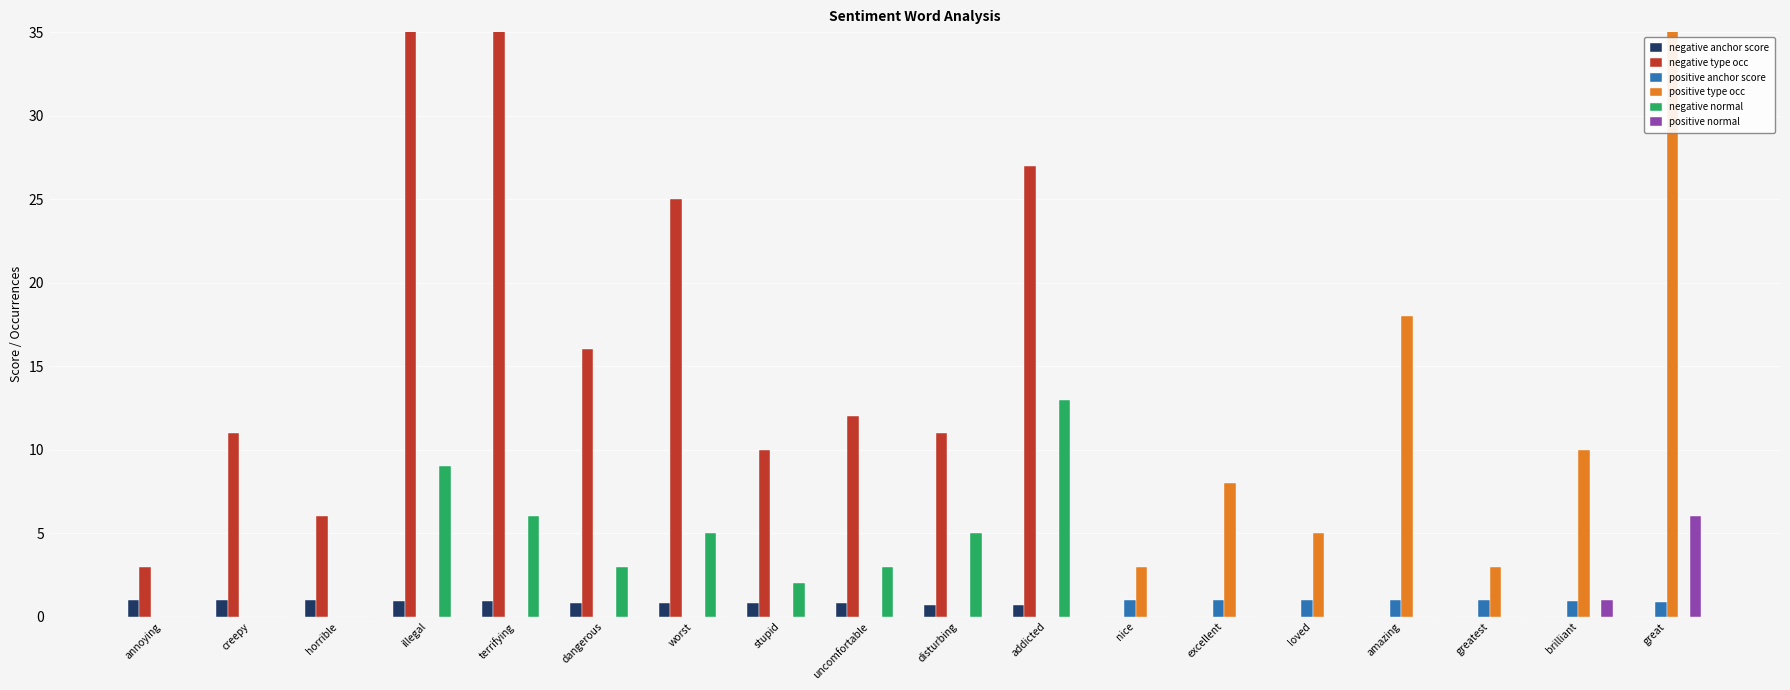

What is the label of the 3rd bar from the left?

horrible